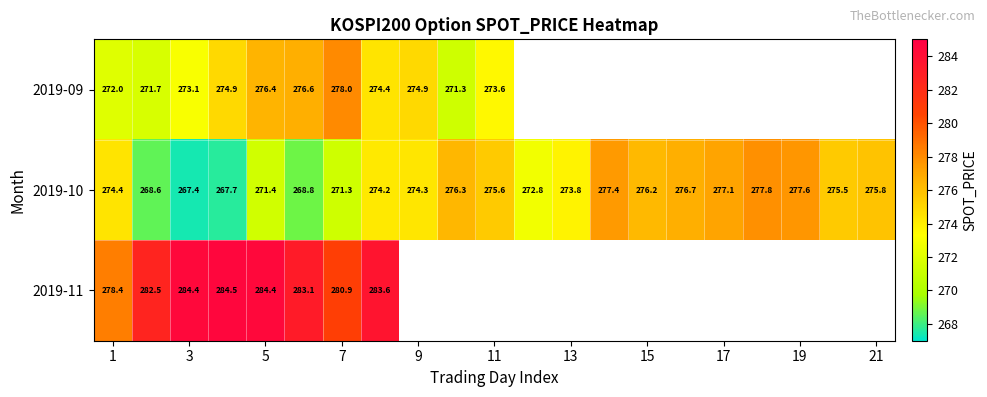

How many data points in 2019-10 are above 274?

13